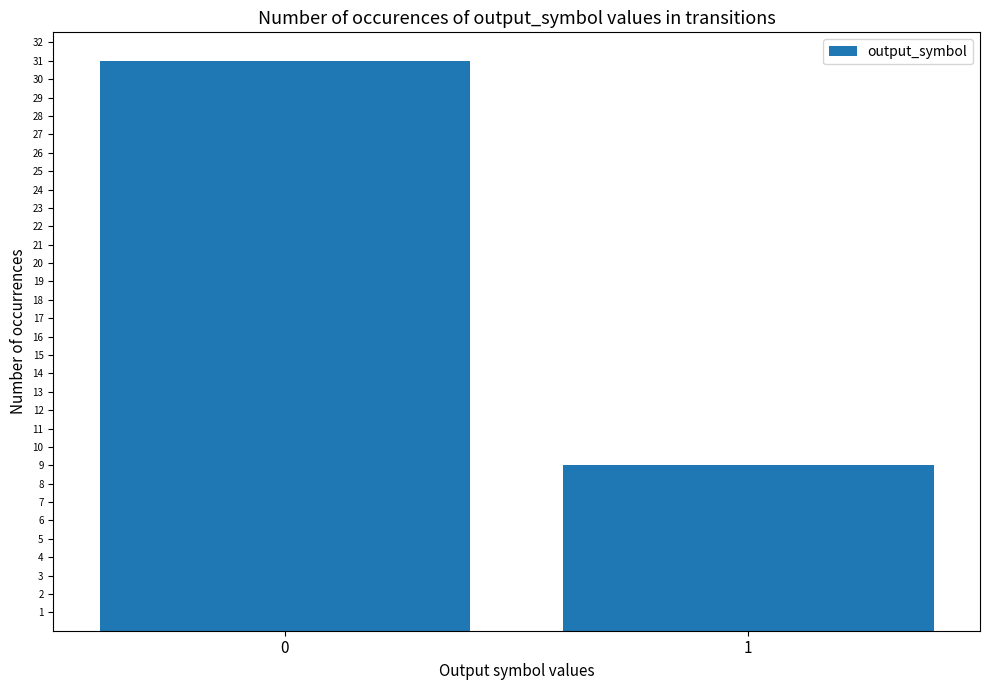

Count the number of categories in the chart.

2